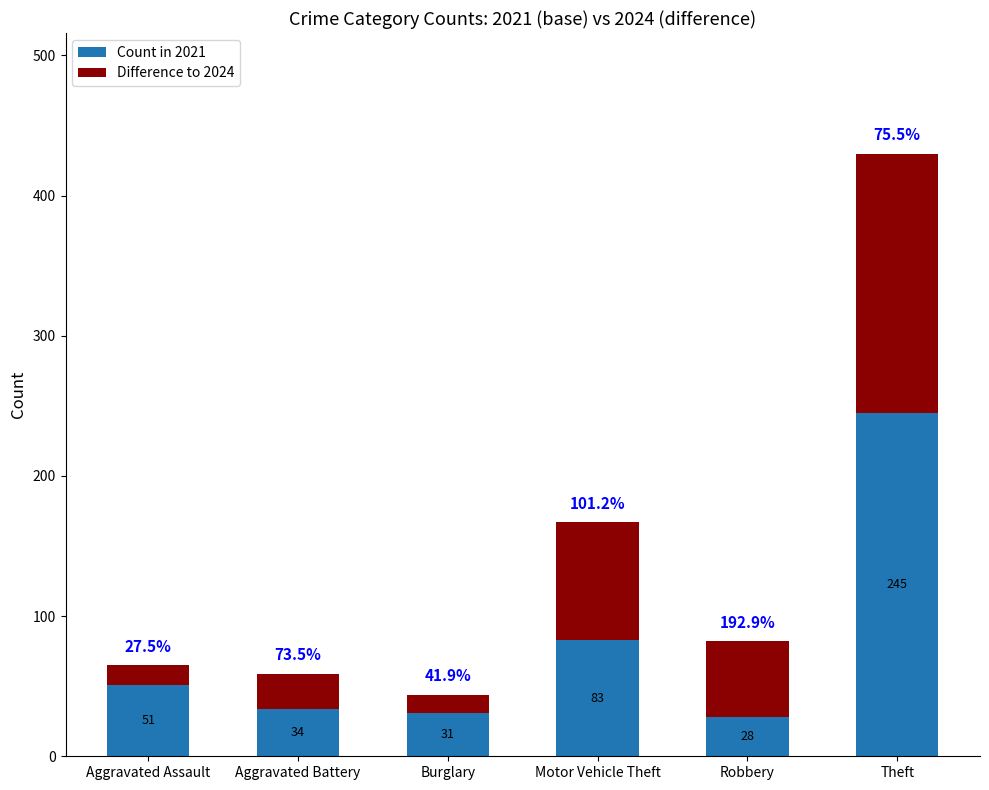

At which label does Count in 2021 reach its minimum?

Robbery